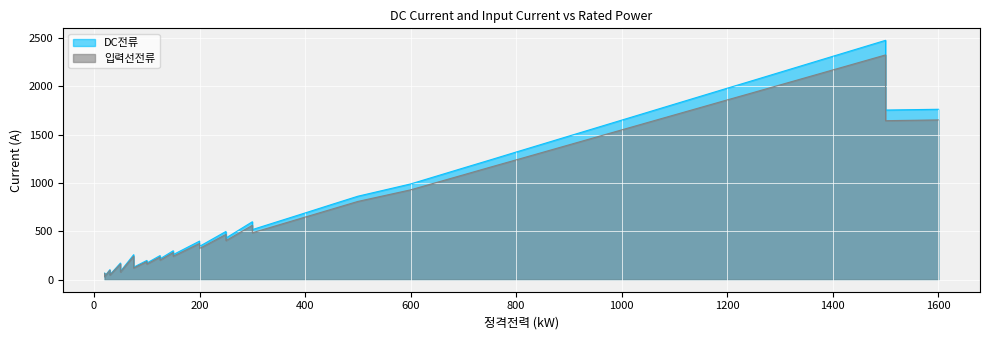

Reading left to right, extract all data points from this chart.

DC전류: 20=69	20=40	20=35	30=104	30=60	30=52	50=173	50=100	50=87	75=259	75=150	75=130	100=200	100=173	125=250	125=216	150=300	150=260	200=400	200=346	250=500	250=432	300=600	300=519	350=605	400=691	450=778	500=864	600=991	700=1156	750=1238	800=1321	1000=1651	1200=1981	1250=2063	1500=2476	1500=1755	1600=1763
입력선전류: 20=65	20=38	20=33	30=98	30=57	30=49	50=162	50=94	50=81	75=243	75=141	75=122	100=188	100=162	125=235	125=203	150=282	150=243	200=376	200=324	250=469	250=405	300=563	300=486	350=567	400=648	450=729	500=810	600=930	700=1085	750=1163	800=1240	1000=1550	1200=1860	1250=1937	1500=2325	1500=1645	1600=1653